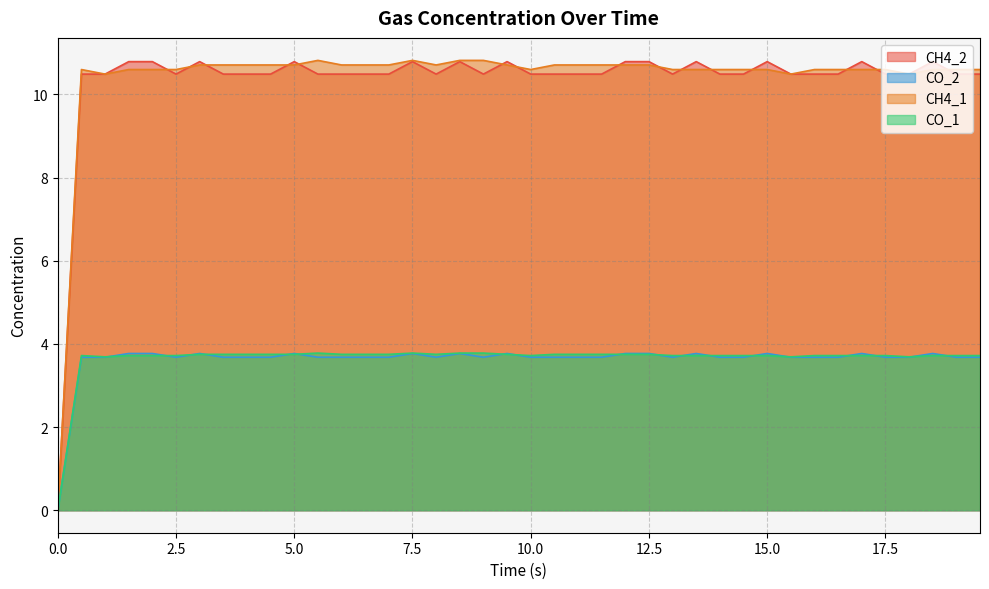

What is the greatest value displayed?

10.8